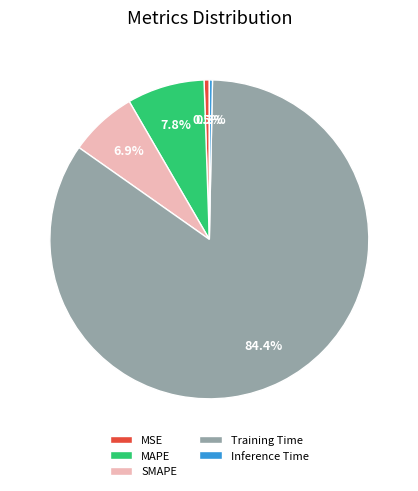

How much of the chart is everything except MAPE?

92.2%